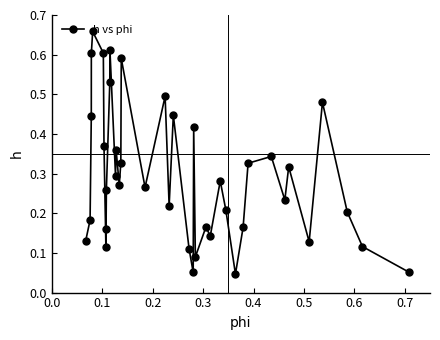

How many interior local peaks (higher than both neighbors) does the data have?

12